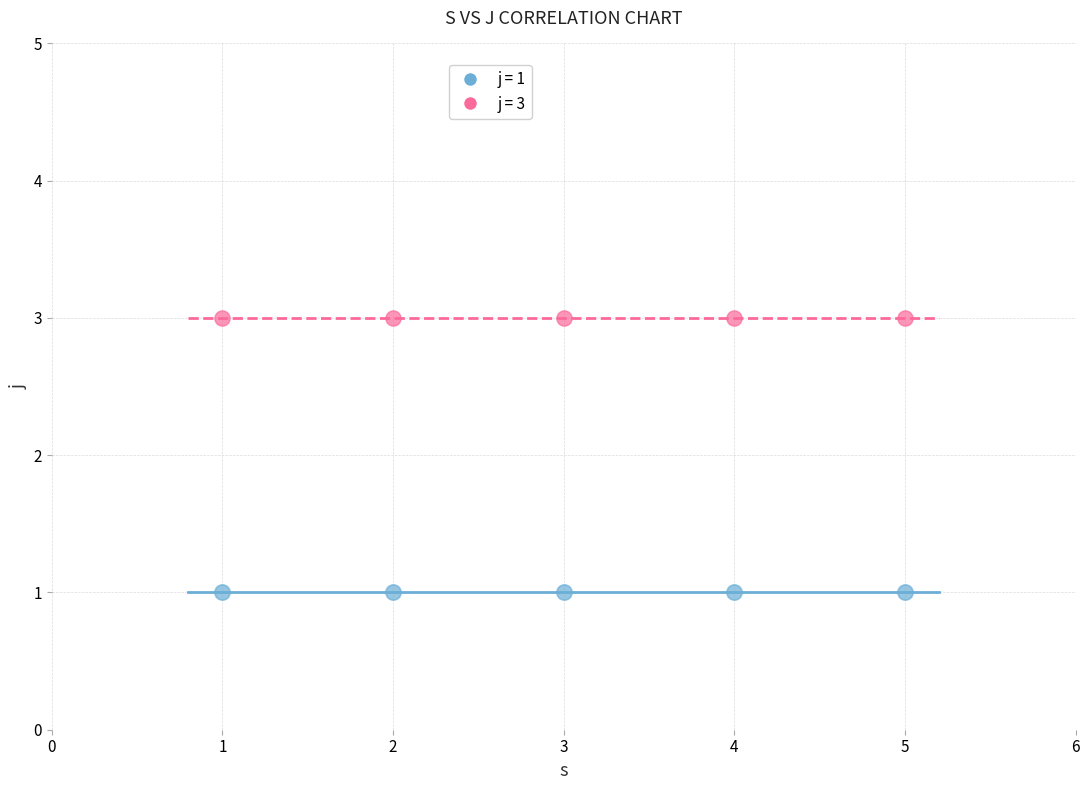

Across all data points, what is the average X value?

3